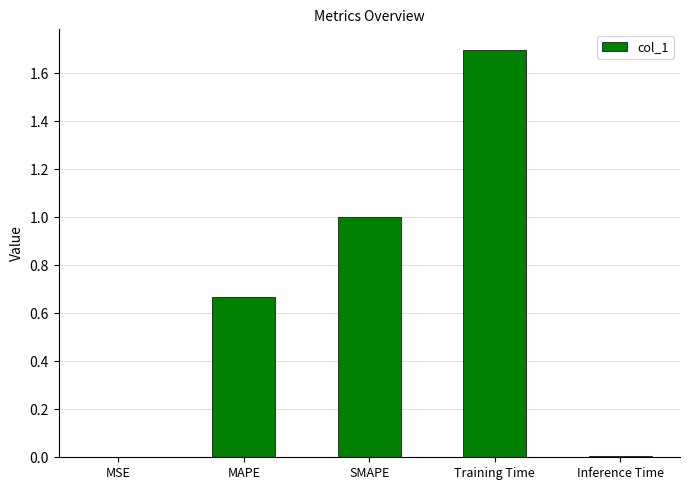

Read the value at SMAPE.

1.0